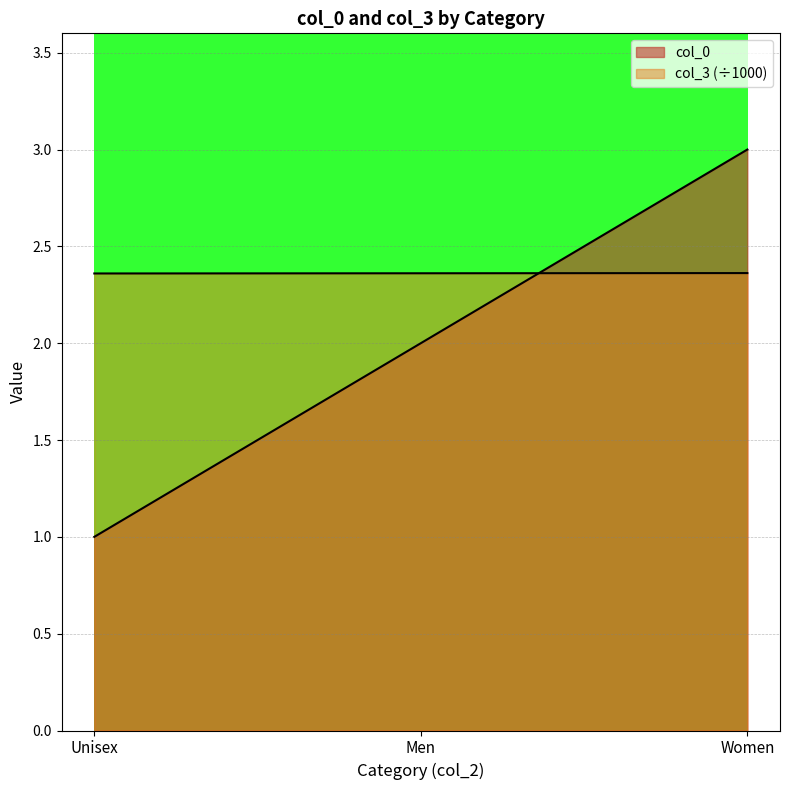

What are all the series names shown in the legend?

col_0, col_3